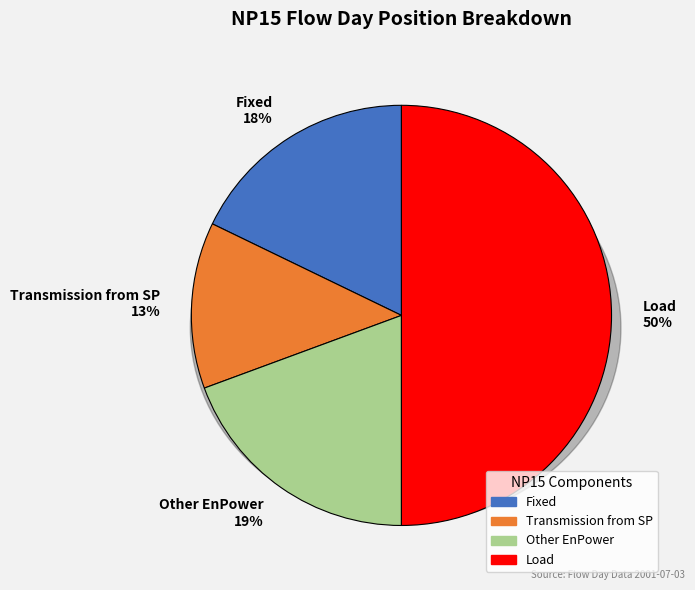

Which slice is the largest?

Load